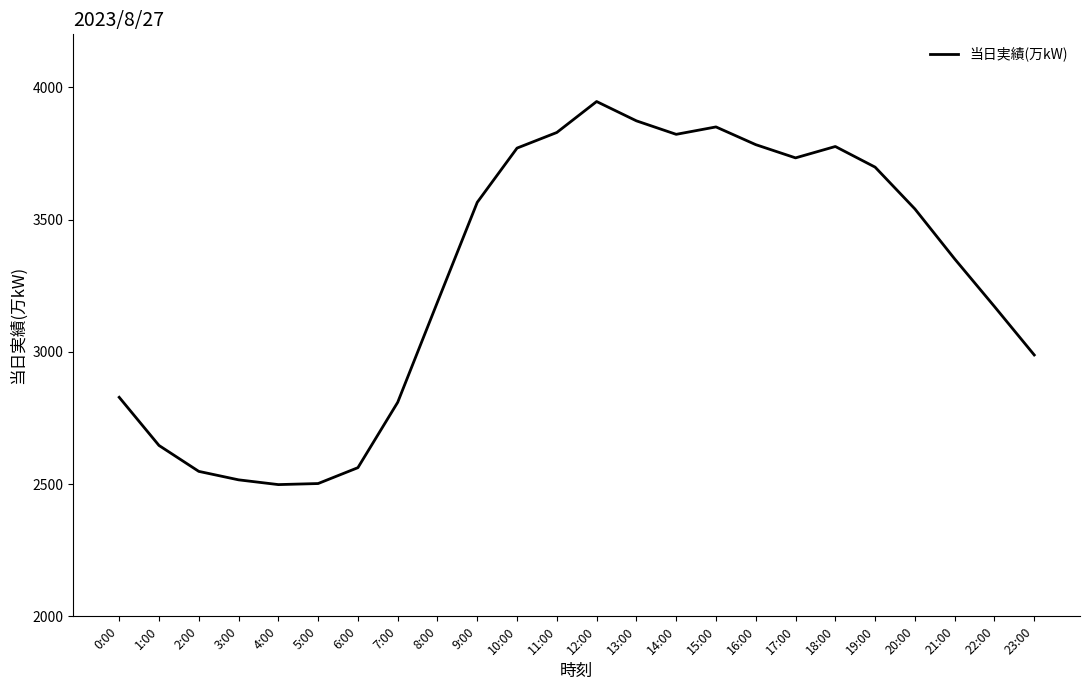

True or false: the data shows 2646 at 1:00.

True